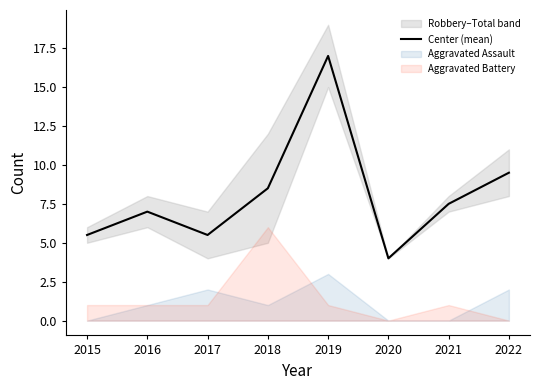

True or false: the data has more than 0 interior local peaks.

True